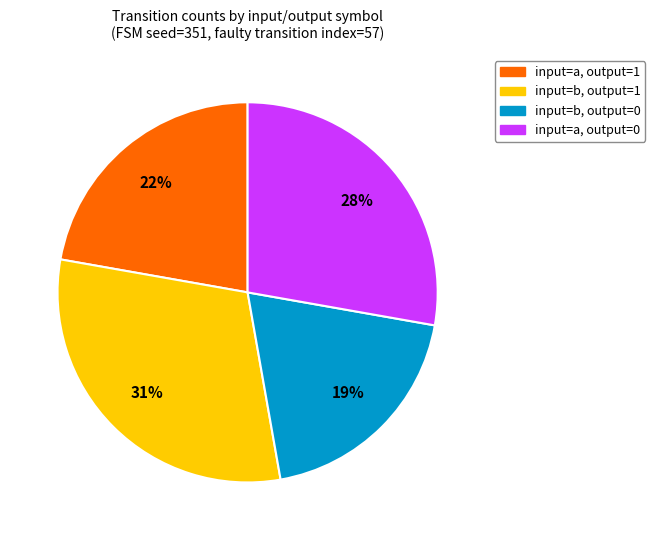

How many segments does this pie chart have?

4